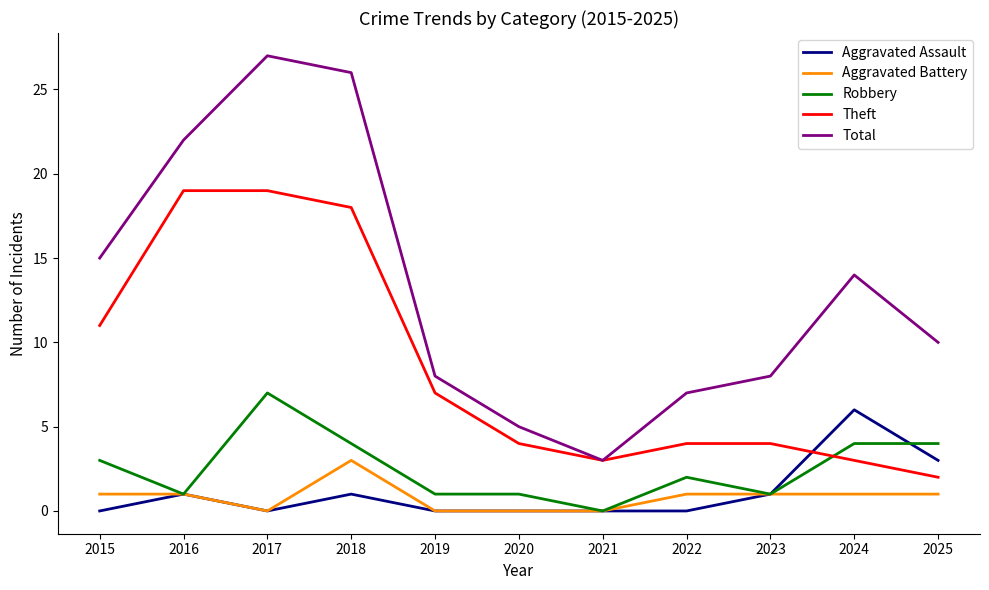

Where does the Total series first go above 10?

2015